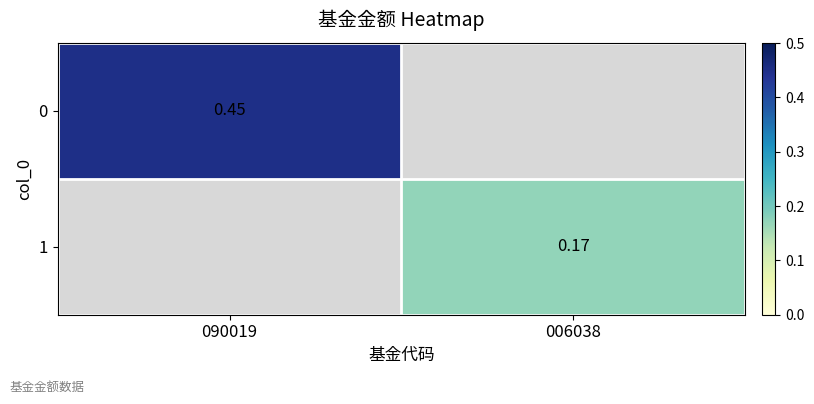

Is it true that 0 equals 0.5 at 090019?

True